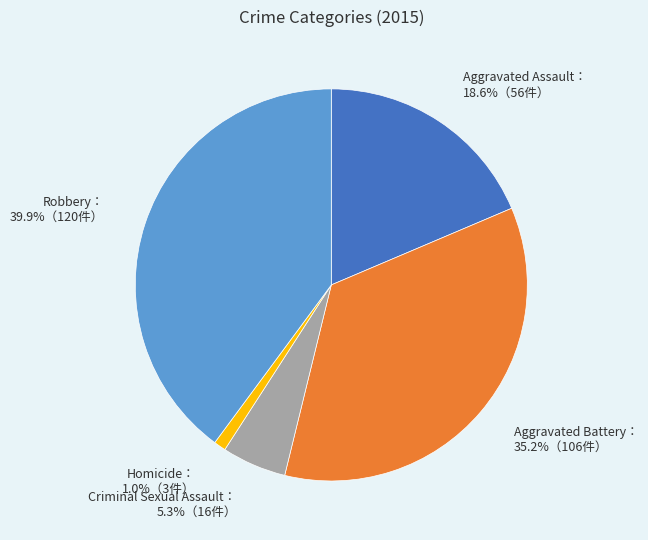

Does any single category account for the majority?

No